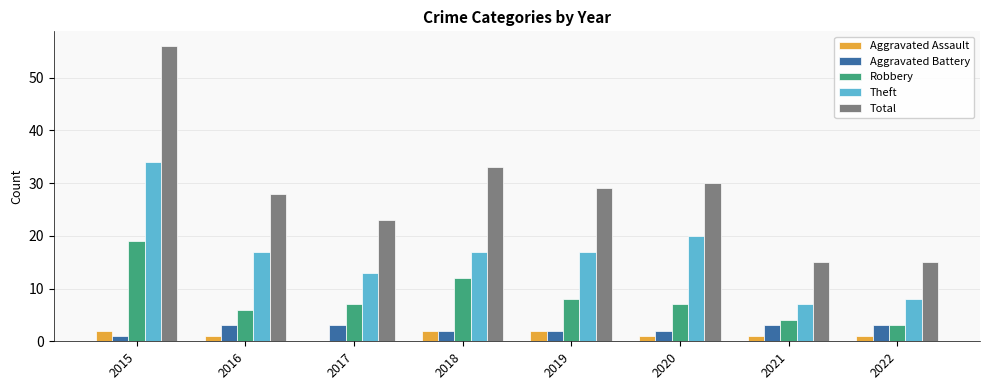

Which series has the widest spread of values?

Total